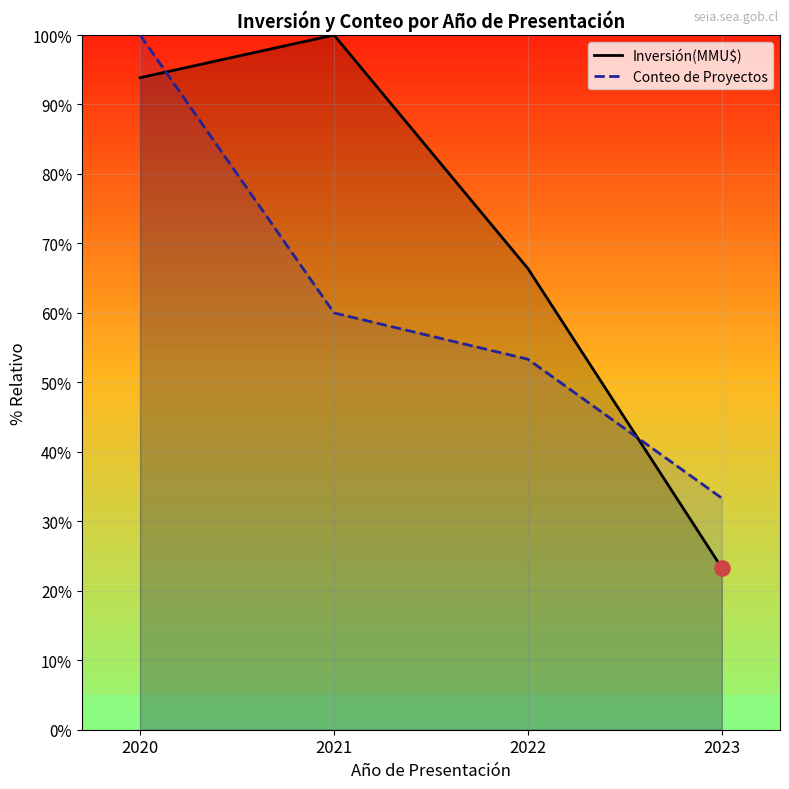

Is the value of Inversión(MMU$) at 2021 greater than the value of Conteo de Proyectos at 2023?

Yes